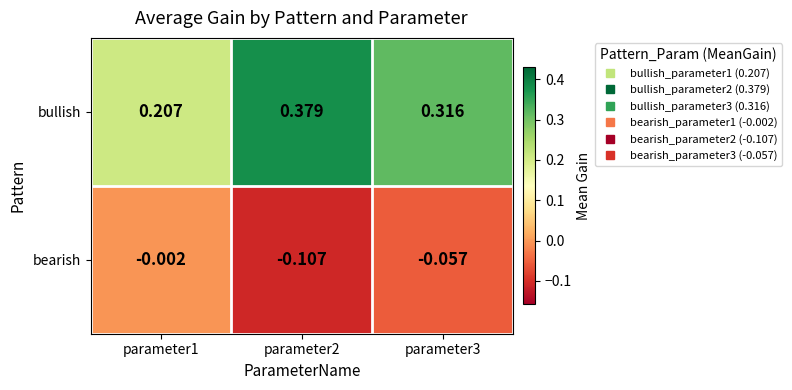

Count the number of categories in the chart.

3